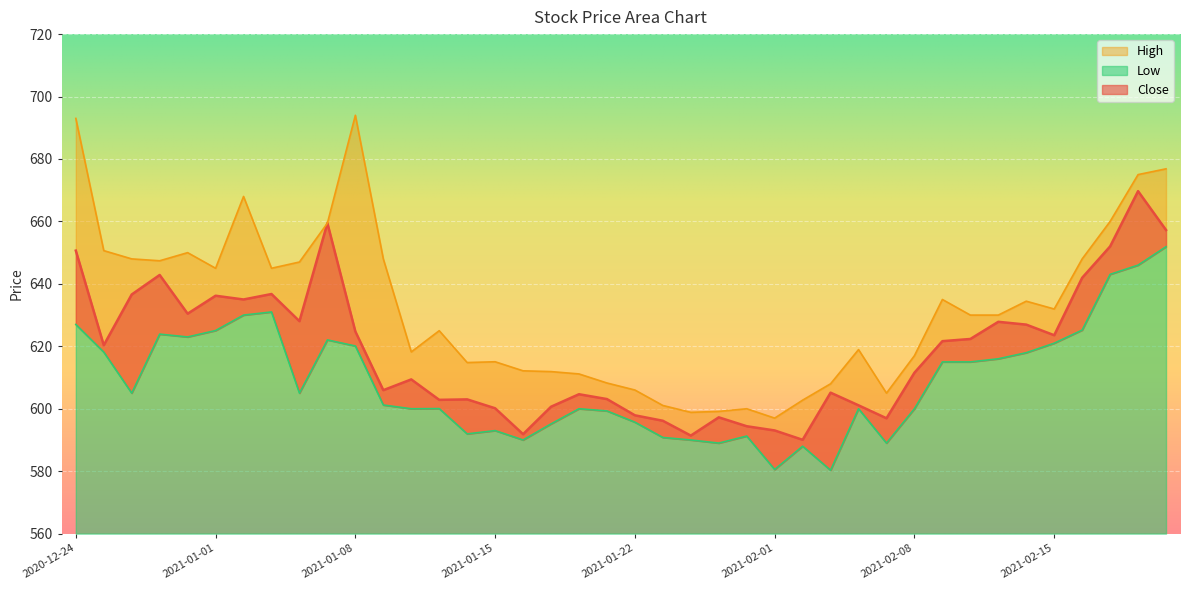

What is the difference between the highest and lowest values at 2021-01-29?

8.8